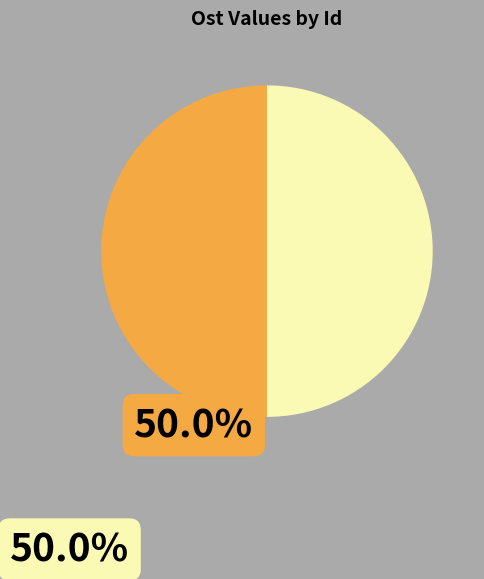

How many segments does this pie chart have?

2